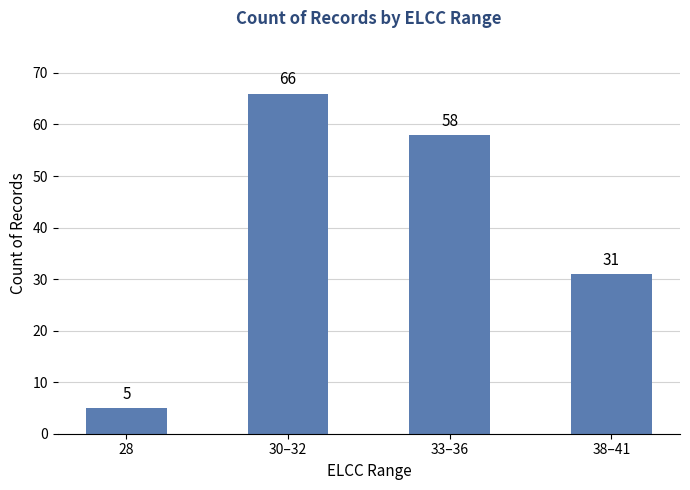

What is the value of the 2nd bar from the left?

66